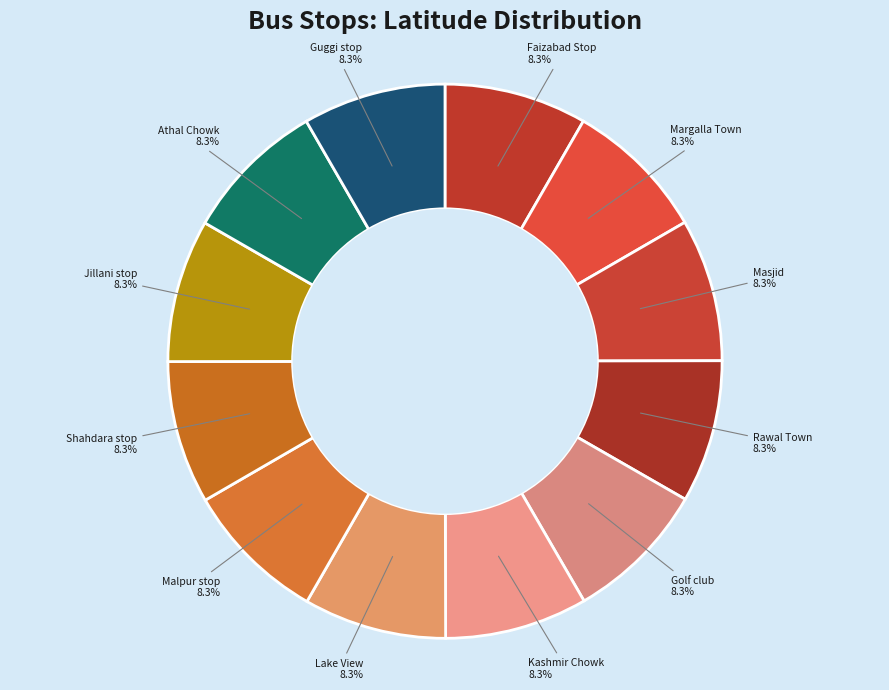

What portion of the pie excludes Guggi stop?

91.7%